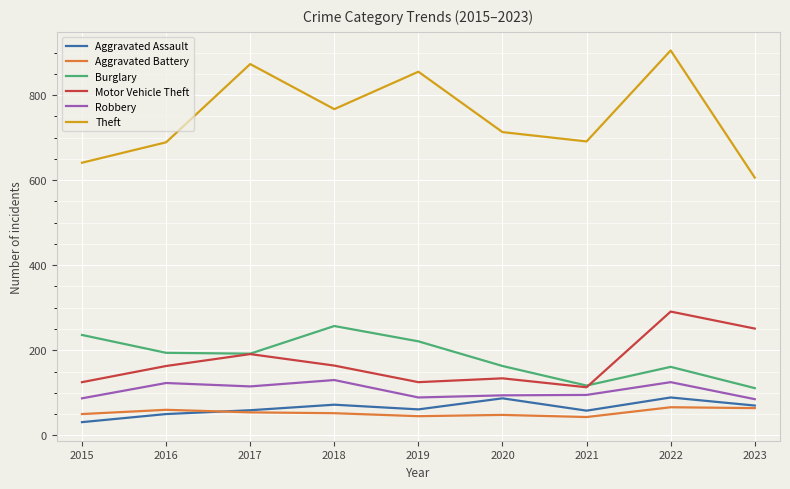

Which series has the largest total across all categories?

Theft